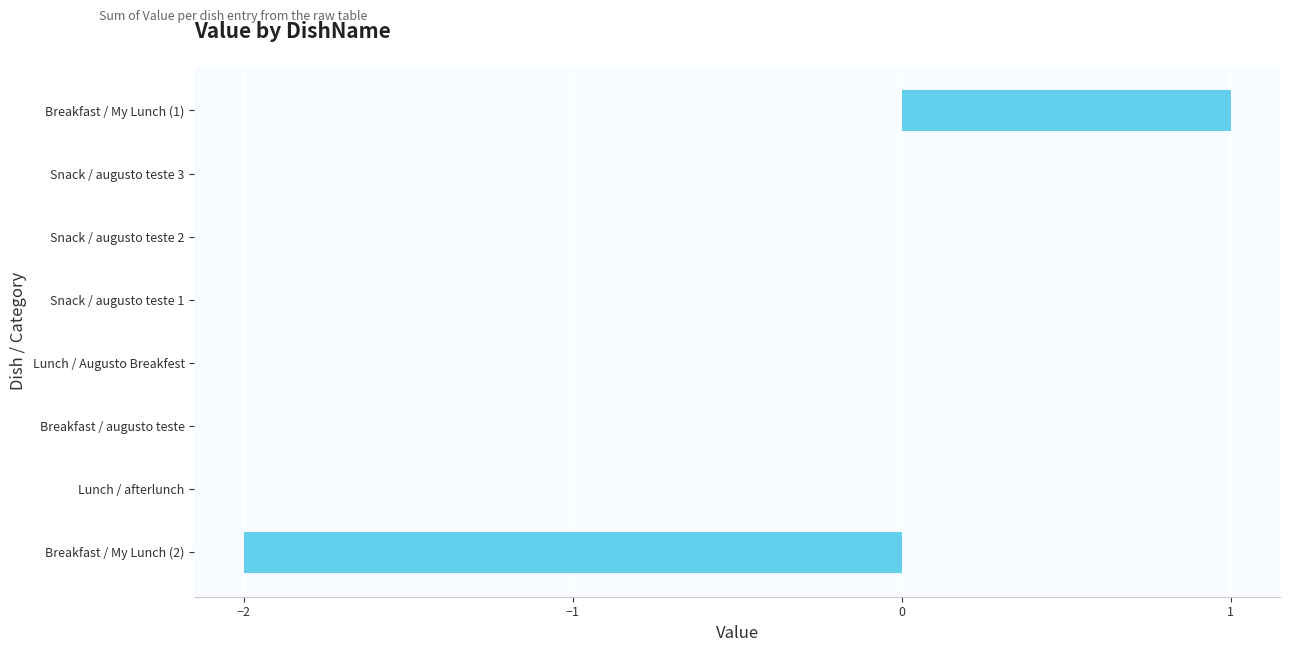

At which category does the chart reach its peak across all series?

Breakfast / My Lunch (1)